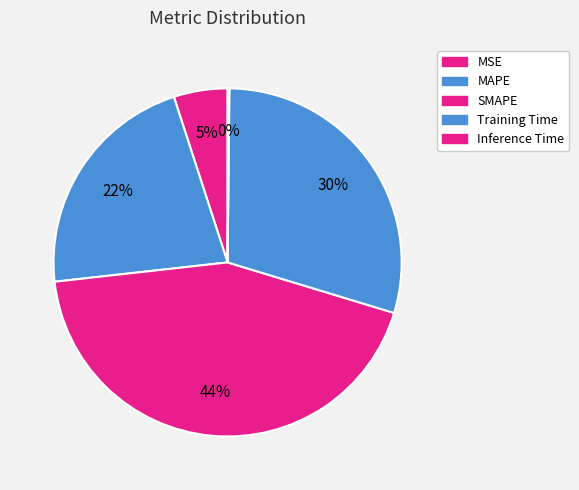

Is there any slice that represents more than half of the pie?

No